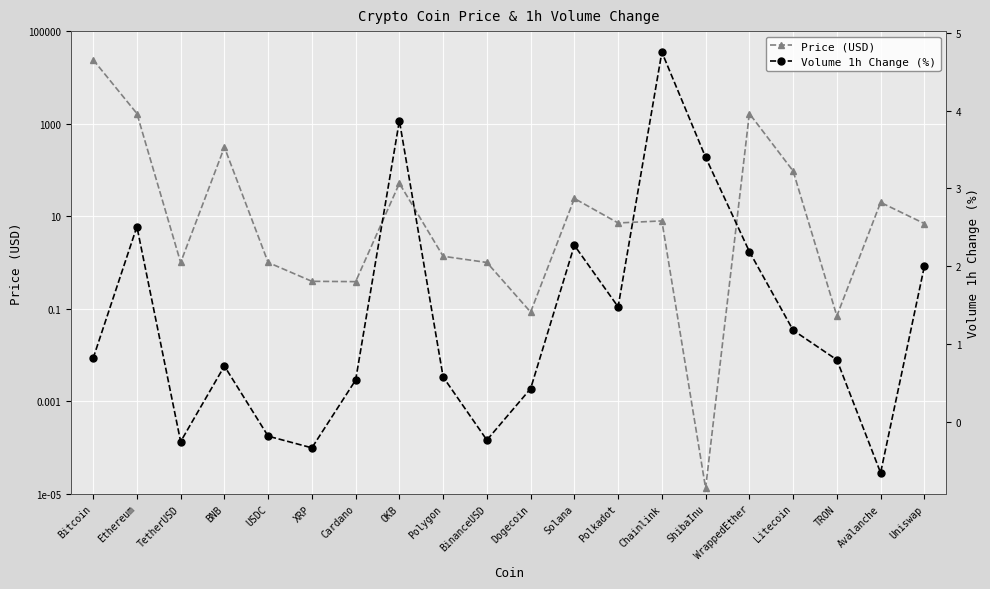

How many times do Price (USD) and Volume 1h Change (%) cross each other?

8